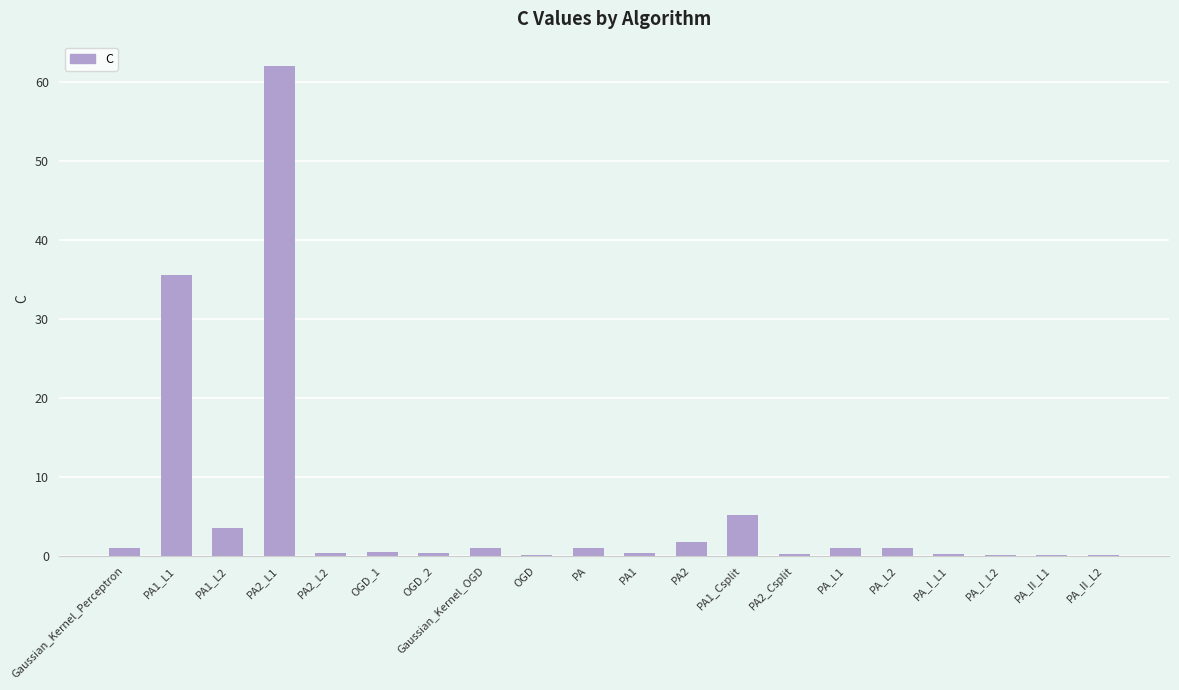

Which category has the highest value across all series?

PA2_L1